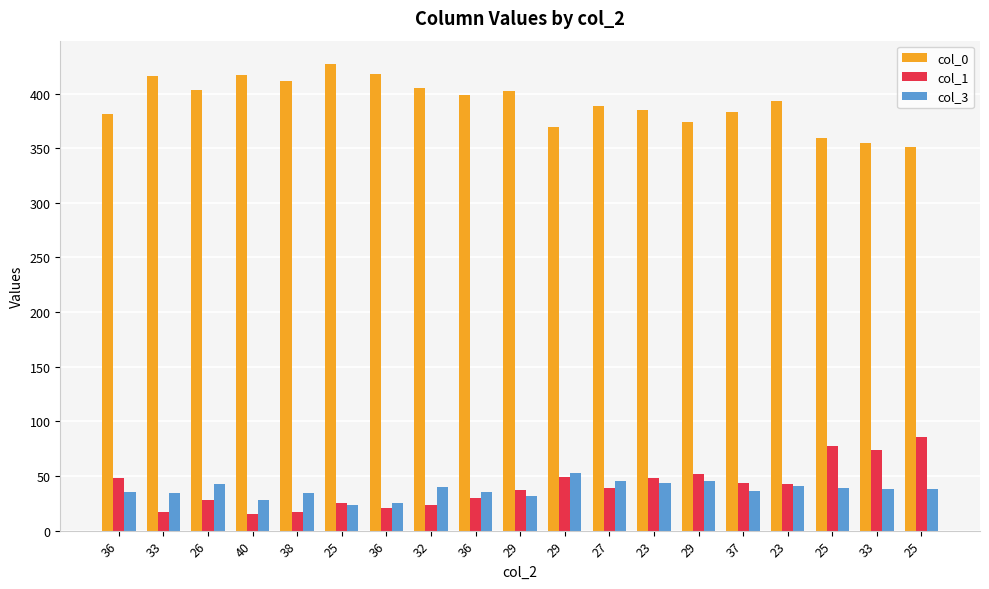

How many data points does each series have?

19